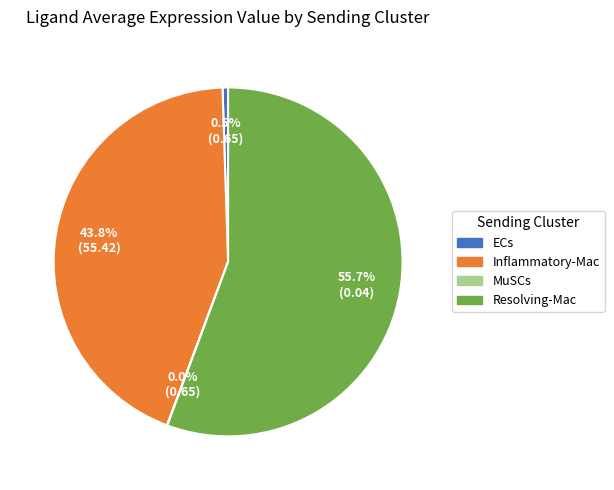

Between ECs and Resolving-Mac, which is larger?

Resolving-Mac